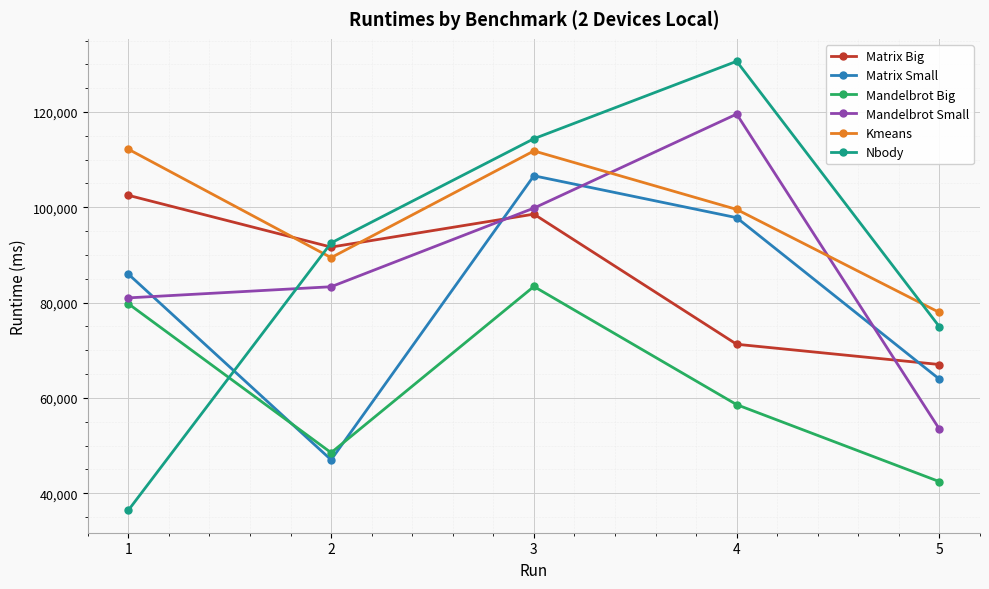

At which category does Mandelbrot Big reach its first local peak?

3